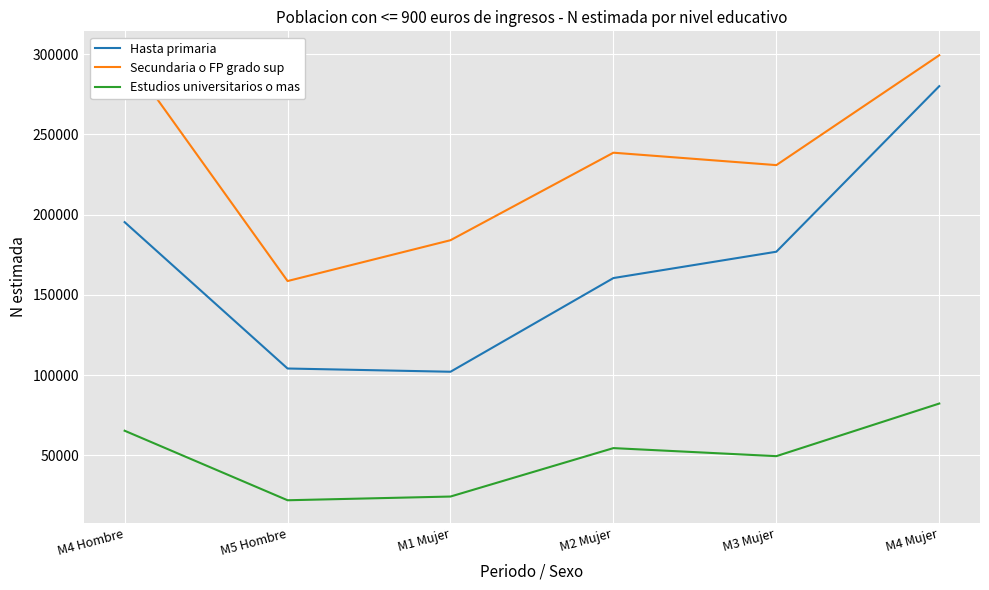

Between M4 Mujer and M4 Hombre, which is larger?

M4 Mujer